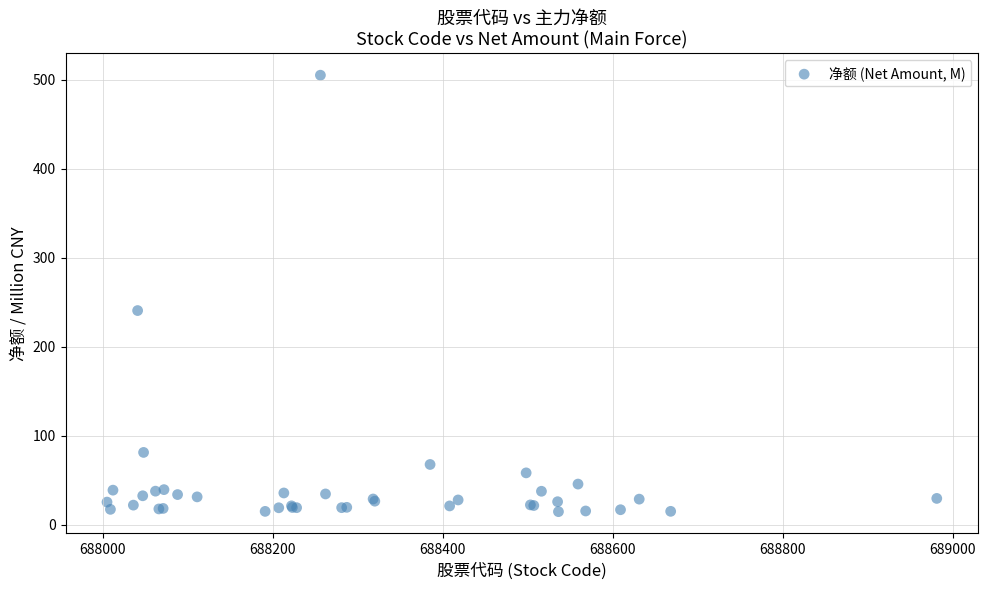

What Y value in the scatter plot is closest to 260?

240.8